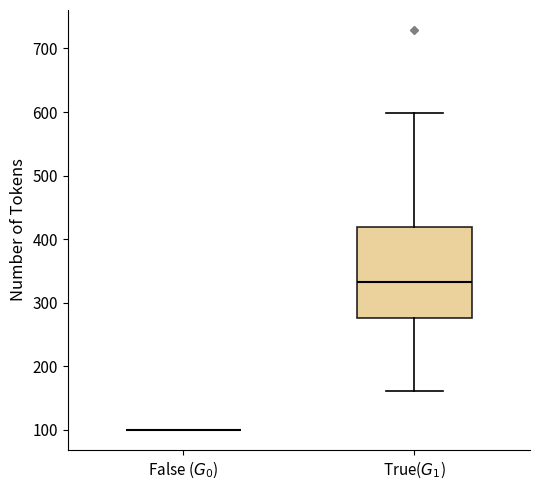

Where does the lower whisker of the box for True($G_1$) end on the y-axis? The values are not printed on the chart, so give them approximately, as read against the axis.

160